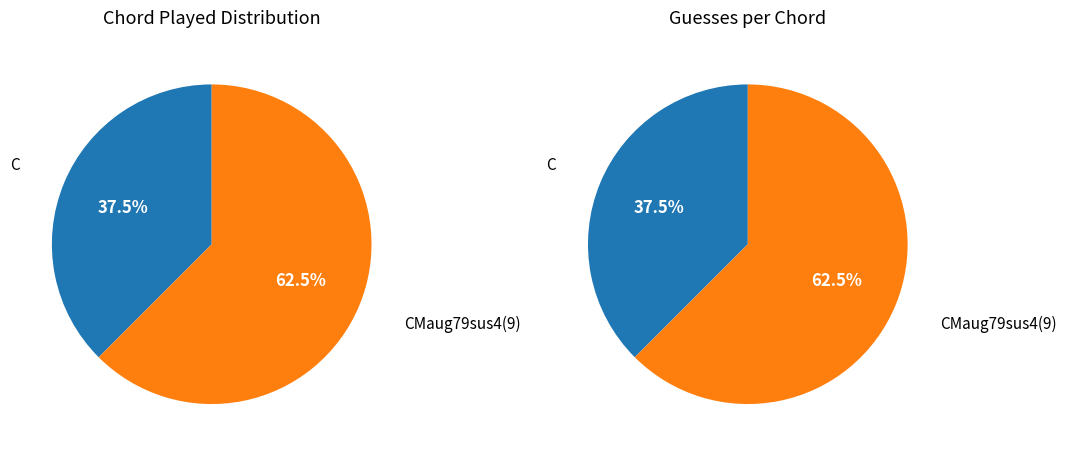

Between CMaug79sus4(9) and C, which is larger?

CMaug79sus4(9)